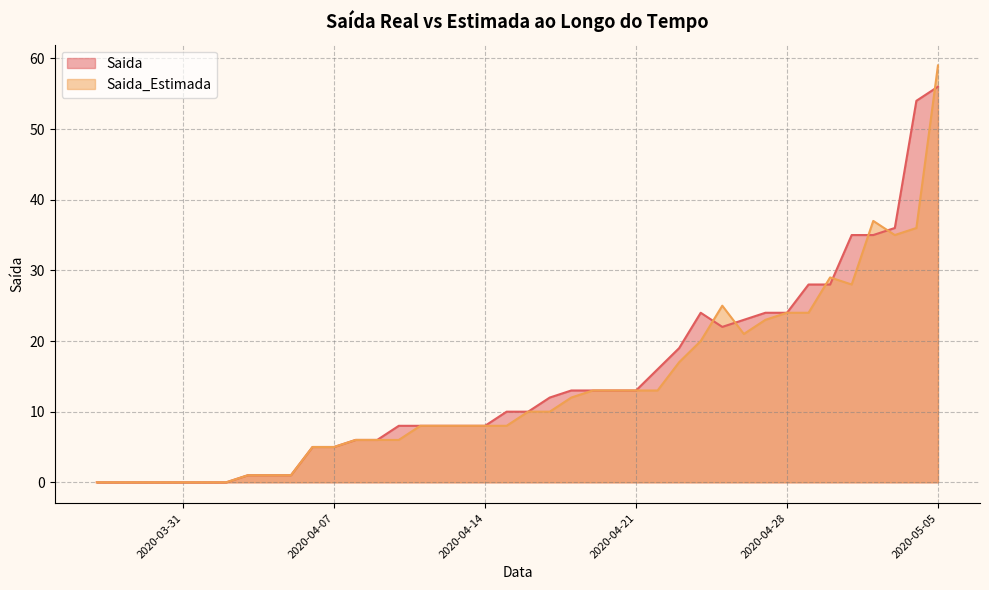

How many data points in Saida_Estimada are above 10?

18